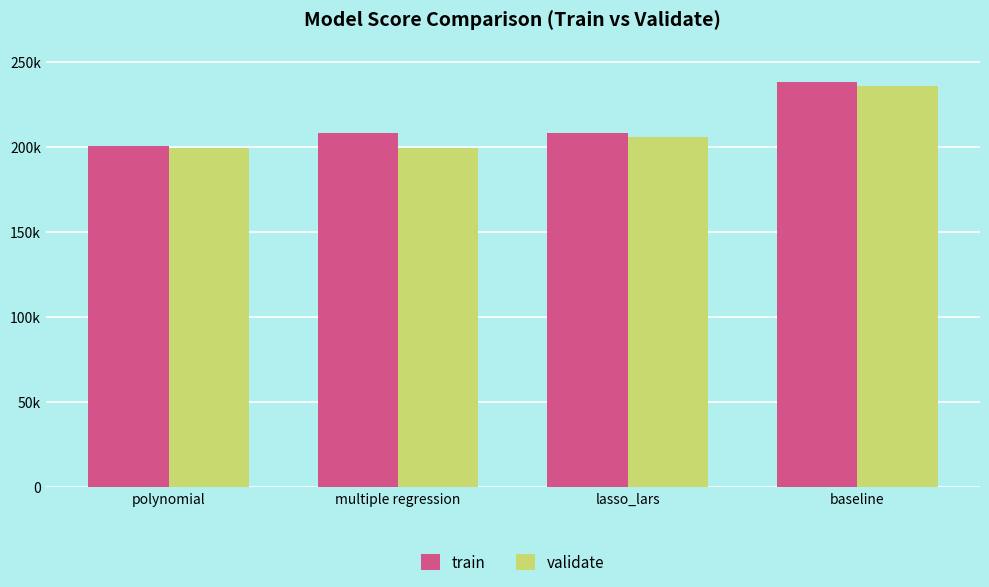

Reading left to right, extract all data points from this chart.

train: polynomial=200429	multiple regression=207896	lasso_lars=207897	baseline=237872
validate: polynomial=199529	multiple regression=199529	lasso_lars=205508	baseline=235949